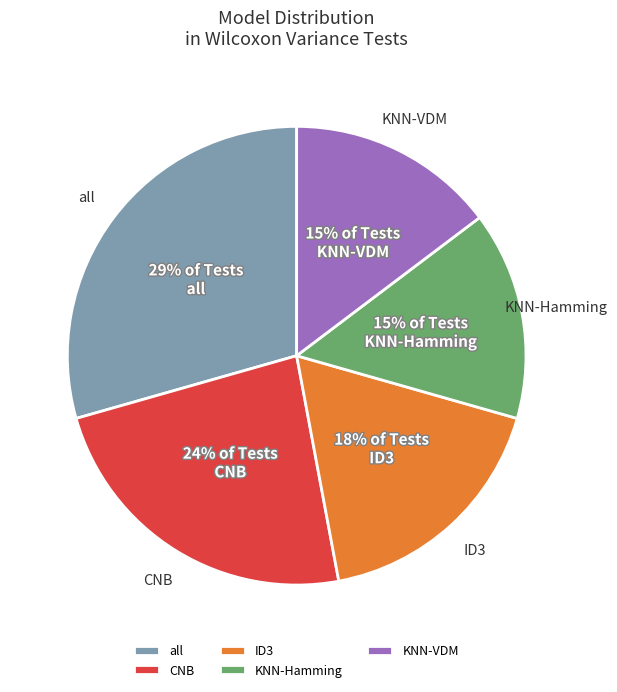

Approximately how many times larger is the value at CNB compared to all?

0.8